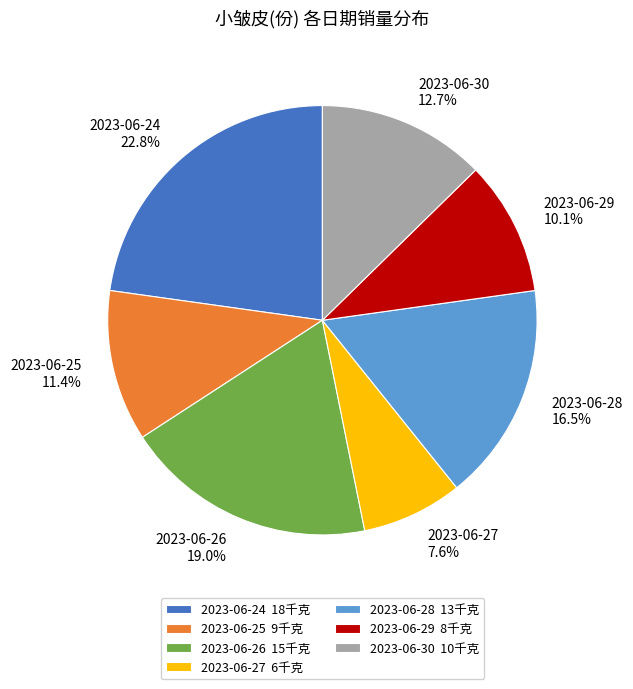

Is it true that 2023-06-24 is 23% of the pie?

True